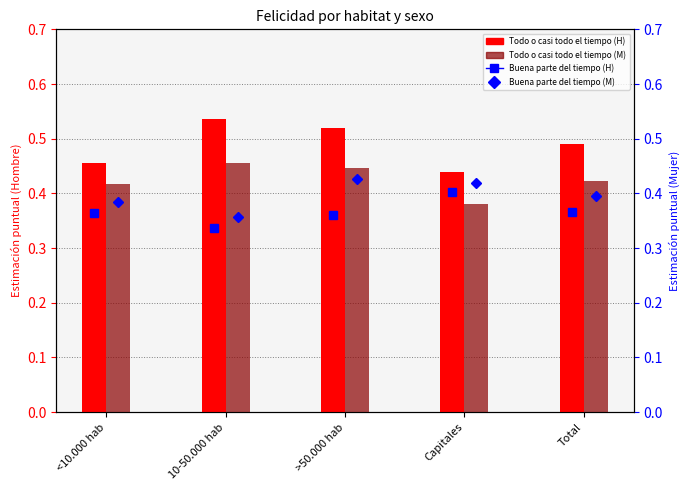

What value does the Mujer - Todo o casi todo el tiempo series have at 10-50.000 hab?

0.5